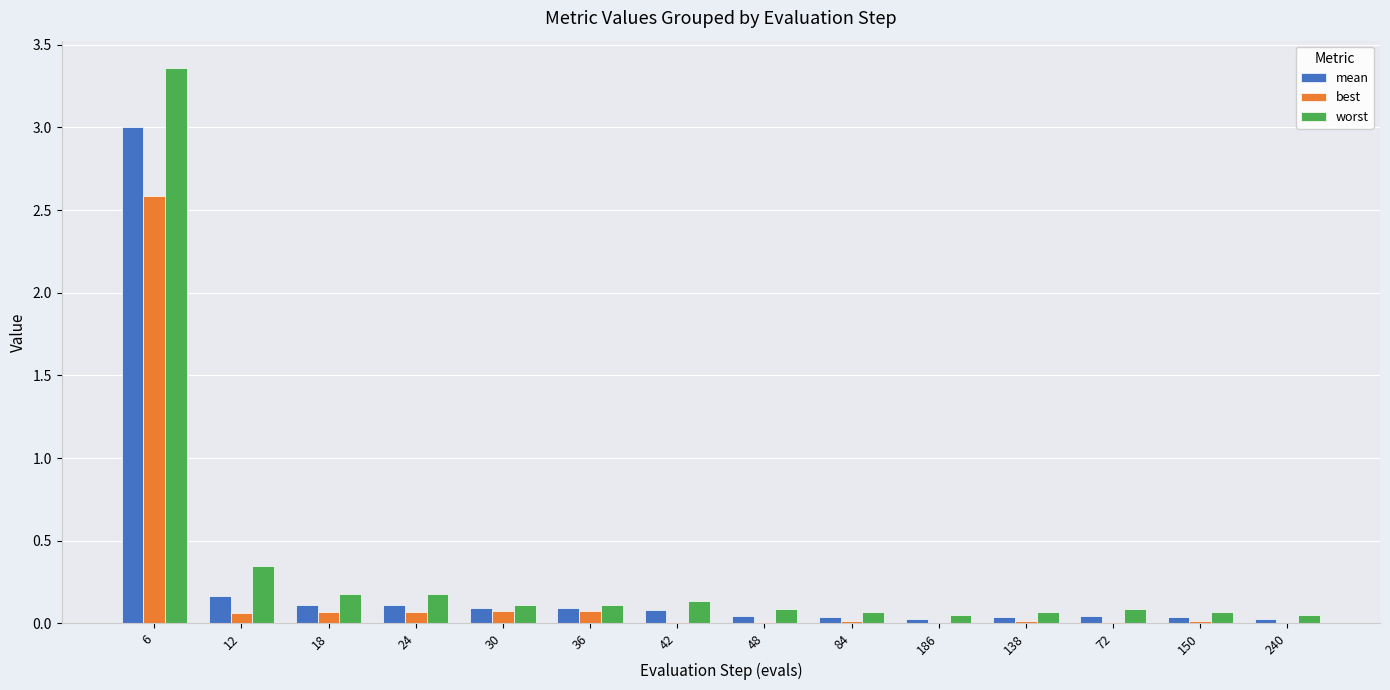

Which series changed the most between 6 and 48?

worst